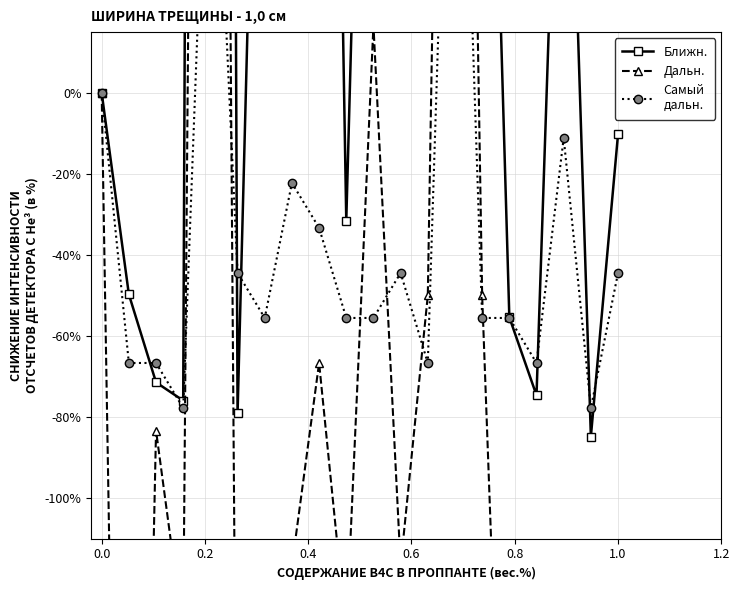

What is the maximum value for Самый
дальн.?

144.4